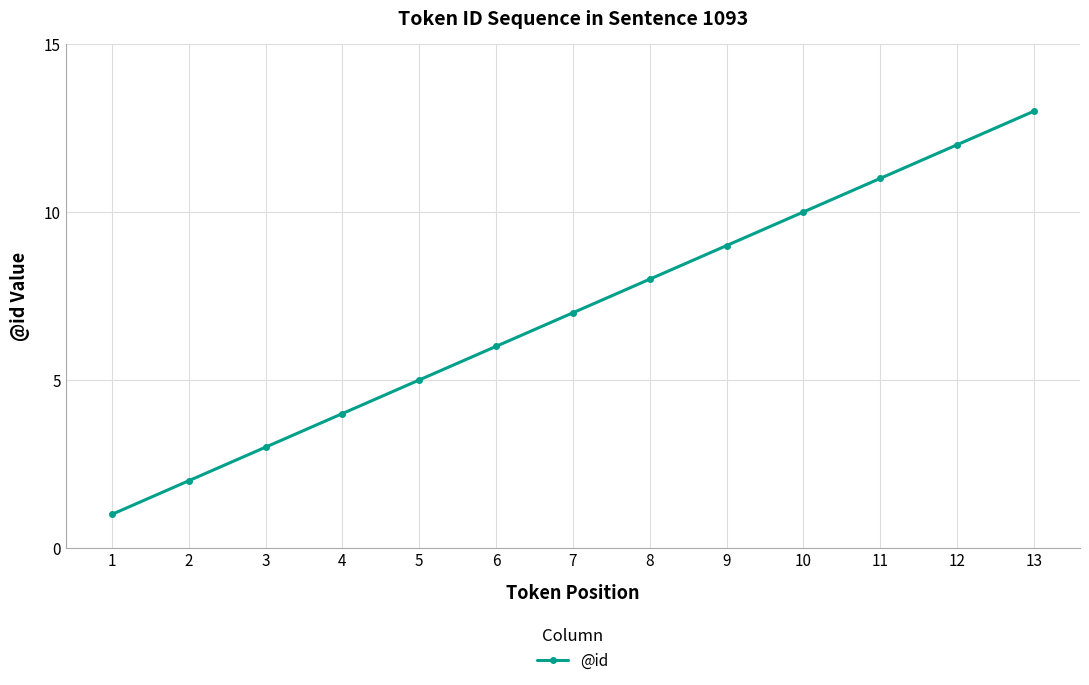

What is the value of the 3rd point from the left?

3